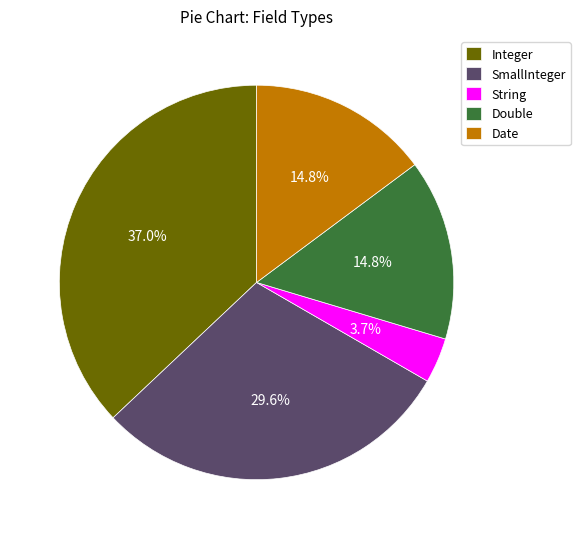

Does SmallInteger represent more than half of the total?

No